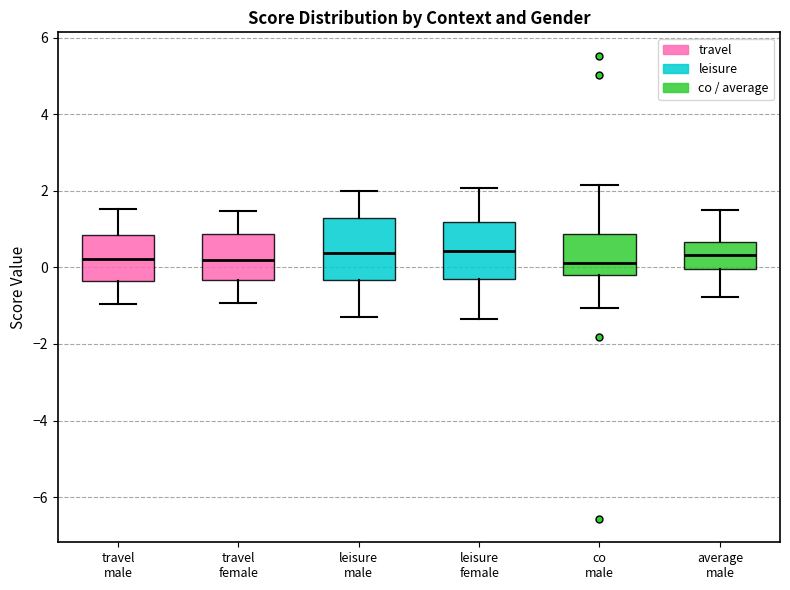

Reading left to right, read every box against the y-axis: the position of its median line, the range the box covers, and the ends of its whiskers. The values are not printed on the chart, so give them approximately, as read against the axis.

travel male: median 0.2, box -0.4 to 0.8, whiskers -1.0 to 1.6
travel female: median 0.2, box -0.4 to 0.8, whiskers -1.0 to 1.4
leisure male: median 0.4, box -0.4 to 1.2, whiskers -1.2 to 2.0
leisure female: median 0.4, box -0.4 to 1.2, whiskers -1.4 to 2.0
co male: median 0.2, box -0.2 to 0.8, whiskers -1.0 to 2.2
average male: median 0.4, box 0.0 to 0.6, whiskers -0.8 to 1.4